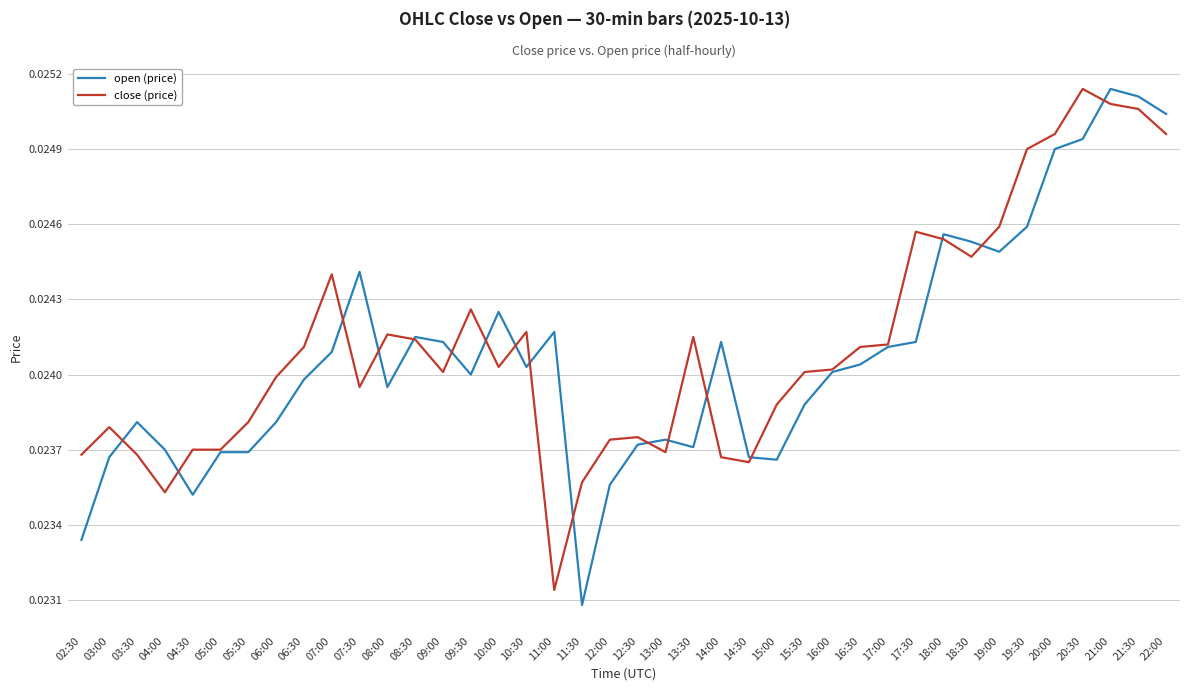

Which category has the lowest value across all series?

11:30